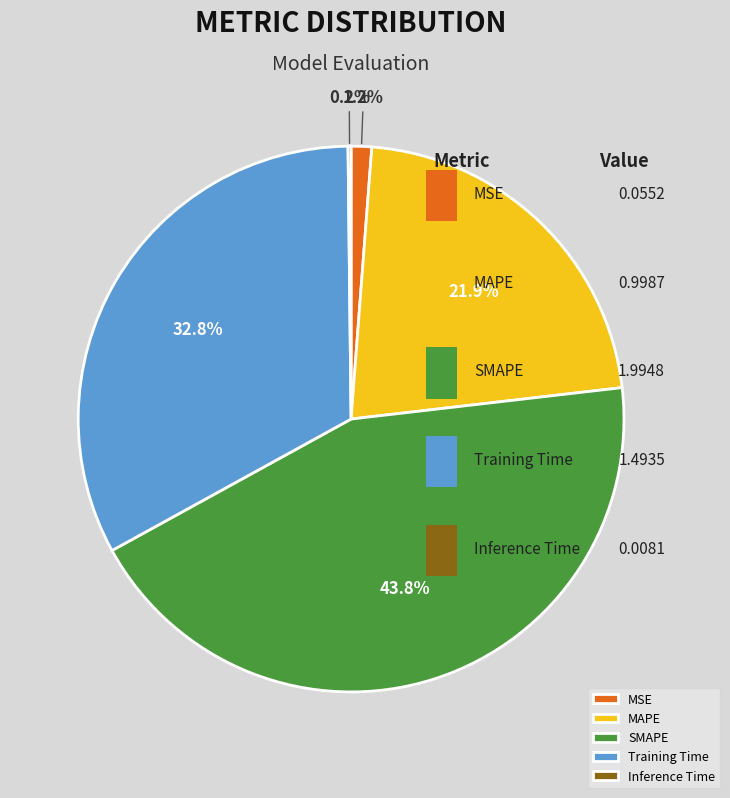

To the nearest percent, what is the difference between the MAPE and SMAPE slice percentages?

22%